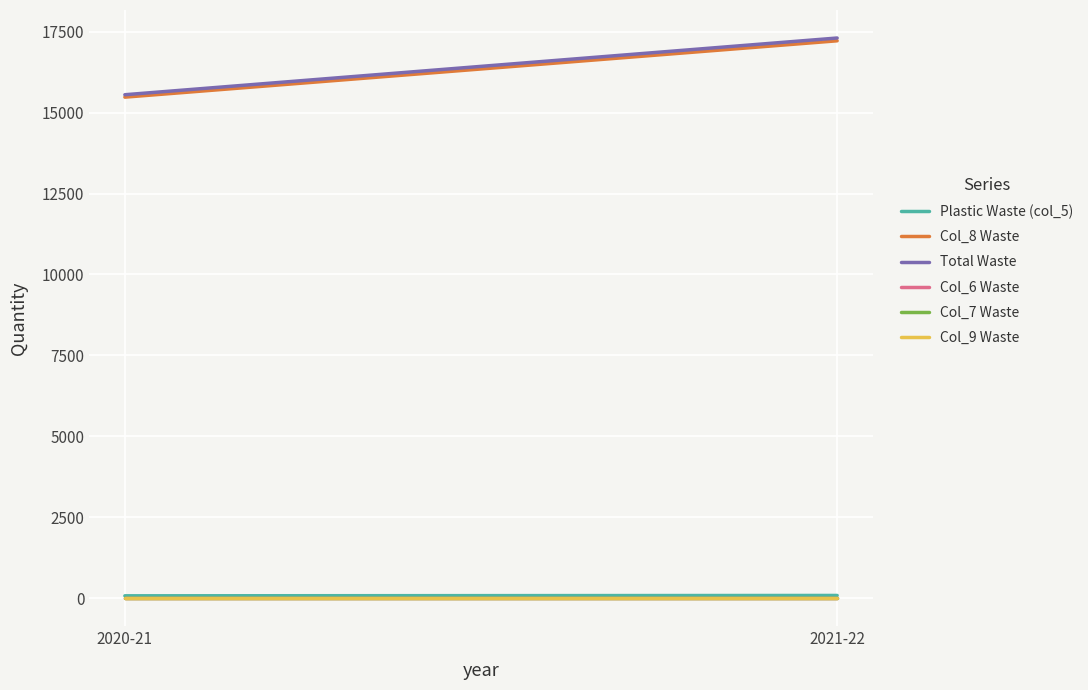

Which series changed the most between 2020-21 and 2021-22?

Total Waste